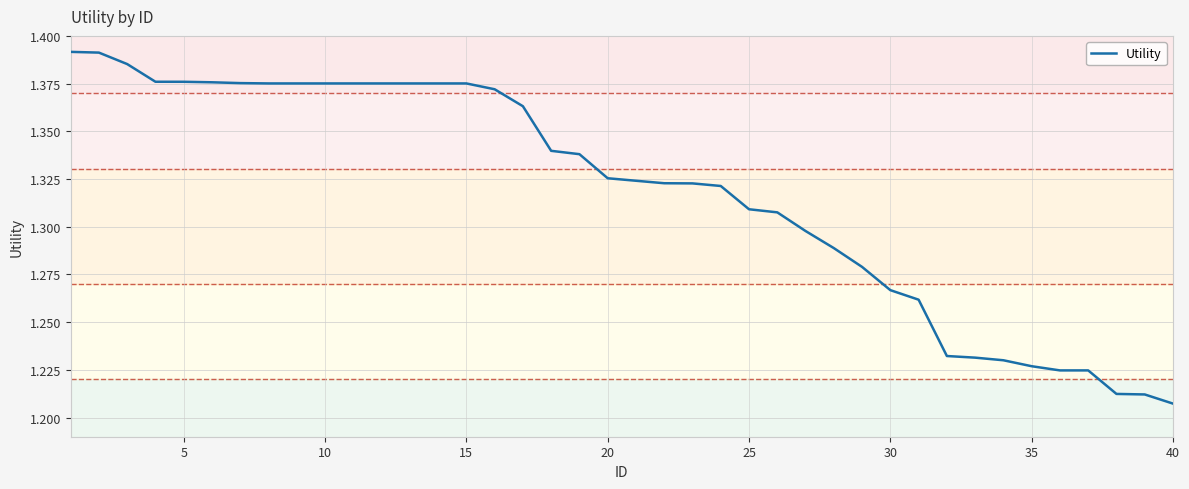

Is this an area chart (filled region under the line)?

No